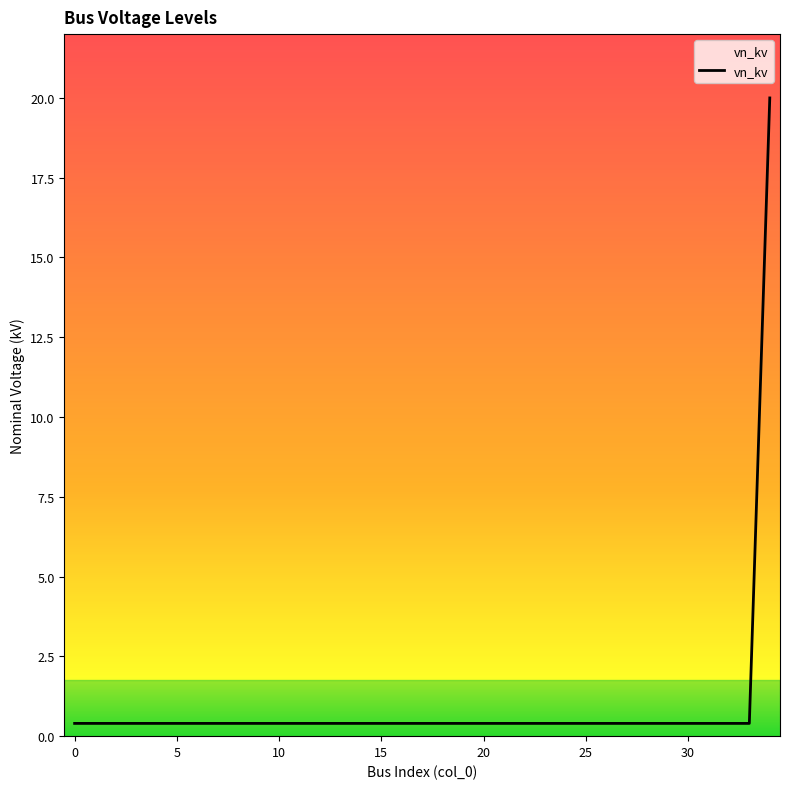

What is the maximum value shown in the chart?

20.0